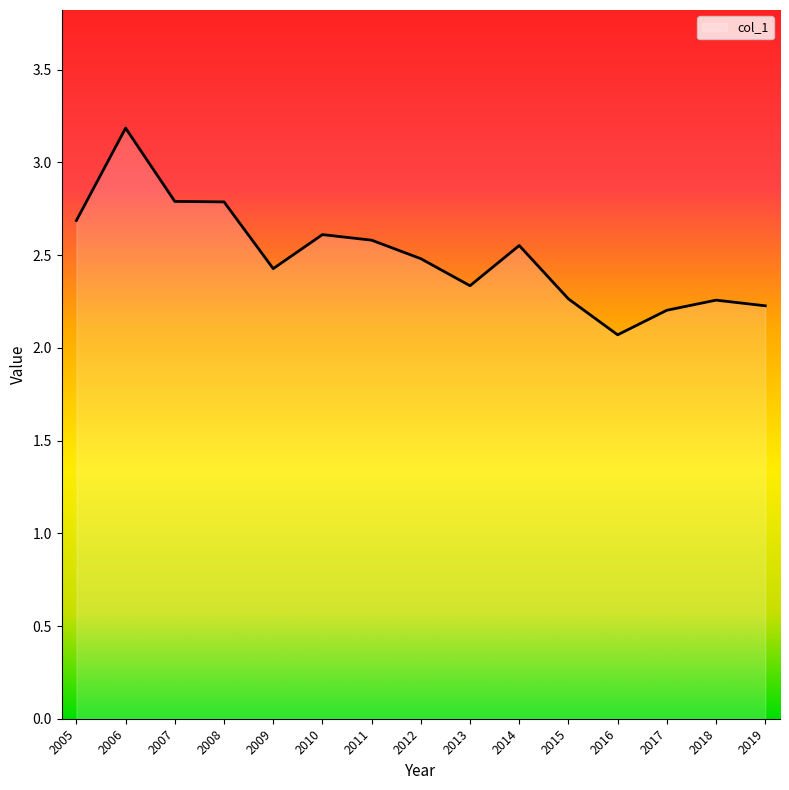

Approximately how many times larger is the value at 2016 compared to 2015?

0.9